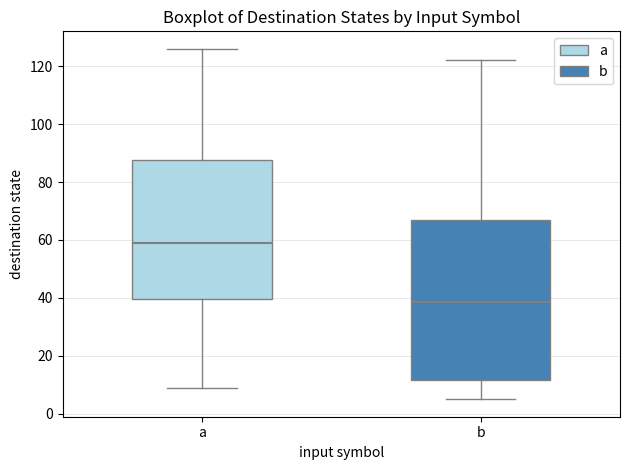

Reading left to right, read every box against the y-axis: the position of its median line, the range the box covers, and the ends of its whiskers. The values are not printed on the chart, so give them approximately, as read against the axis.

a: median 60, box 40 to 88, whiskers 10 to 126
b: median 38, box 12 to 66, whiskers 6 to 122